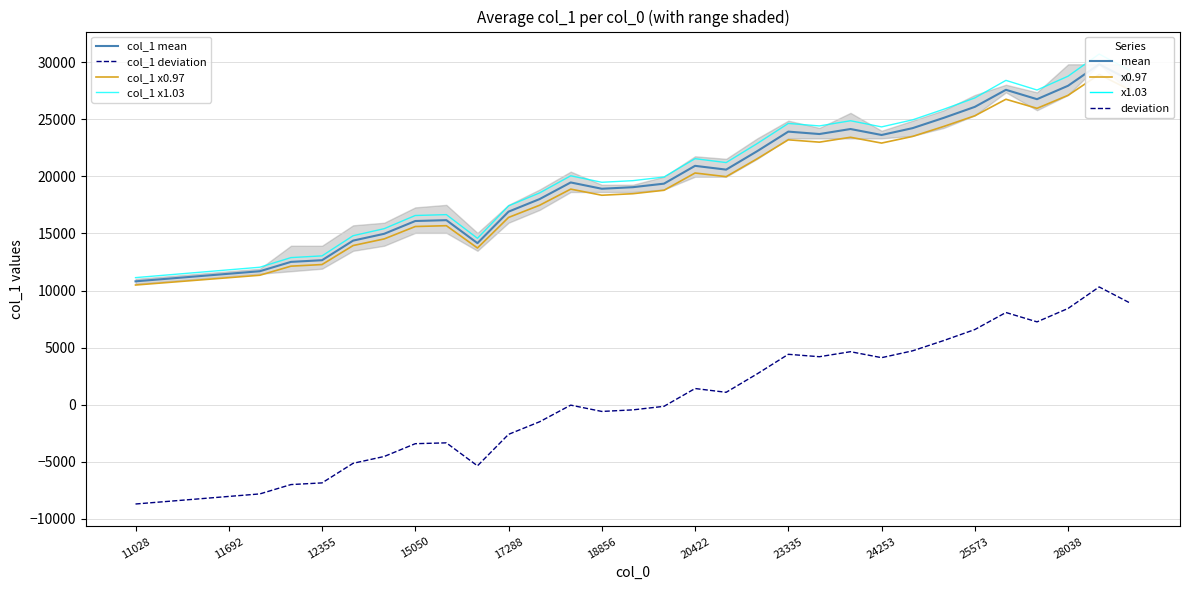

How many interior local peaks does the col_1 deviation series have?

7